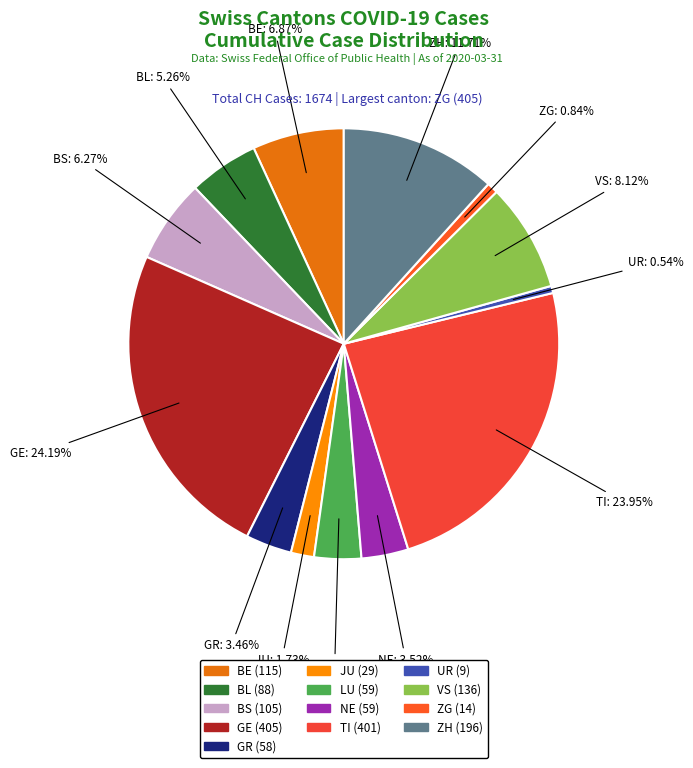

Does any single category account for the majority?

No